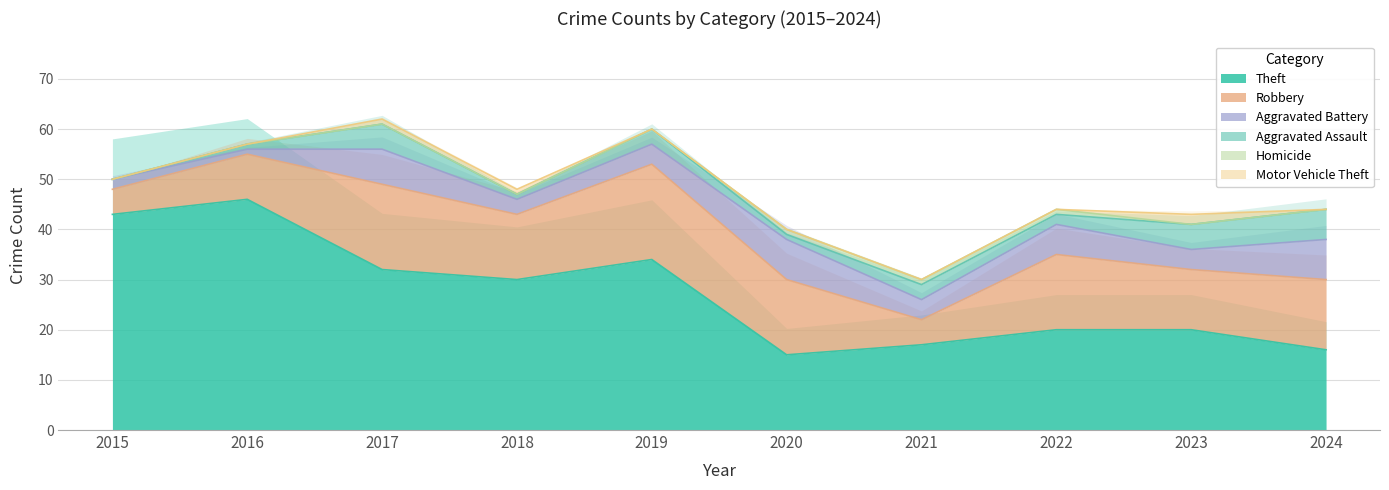

True or false: Aggravated Battery and Theft intersect in this chart.

False